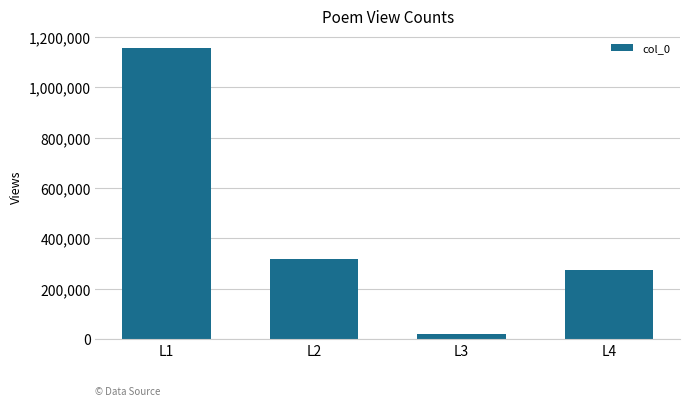

What is the sum of the values at L2 and L3?

338172